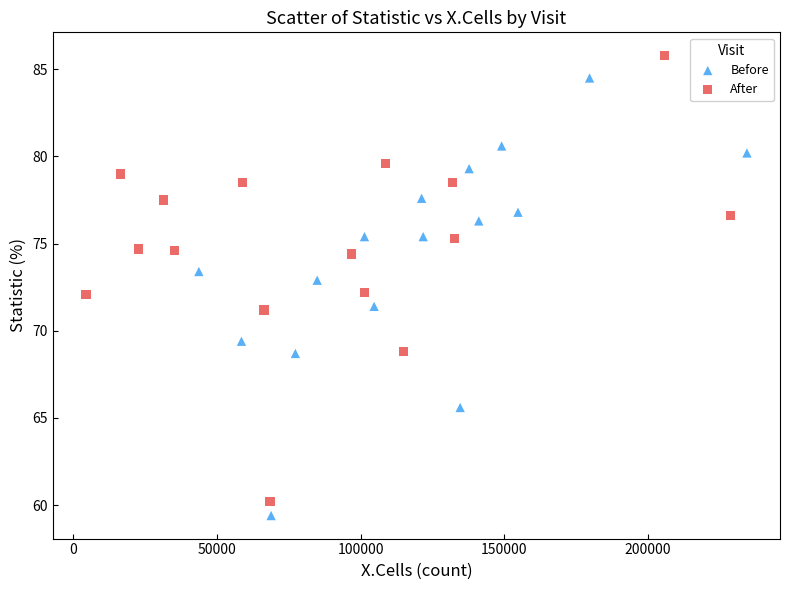

Which series has the largest Y range (max minus min)?

After